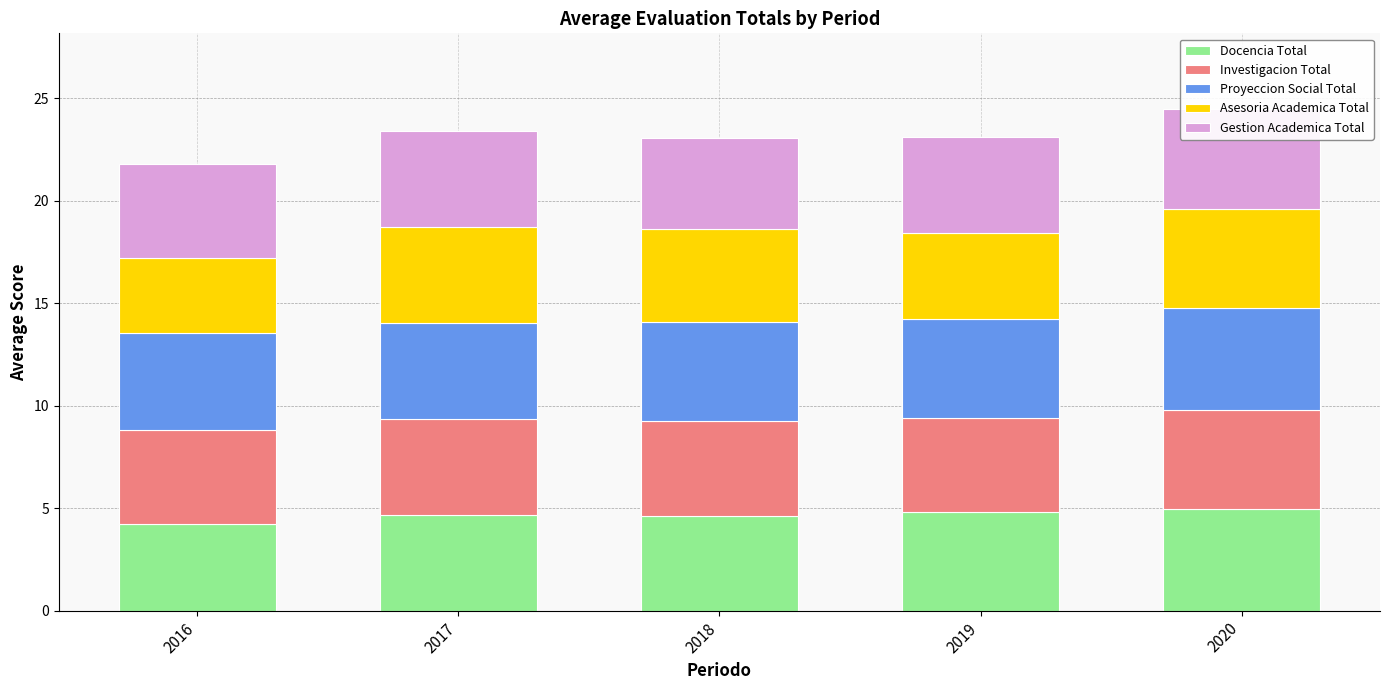

Reading left to right, list all the values displayed in this chart.

Docencia Total: 4.2	4.7	4.6	4.8	5.0
Investigacion Total: 4.6	4.6	4.7	4.6	4.8
Proyeccion Social Total: 4.7	4.7	4.8	4.8	5.0
Asesoria Academica Total: 3.7	4.7	4.6	4.2	4.8
Gestion Academica Total: 4.6	4.7	4.4	4.7	4.9